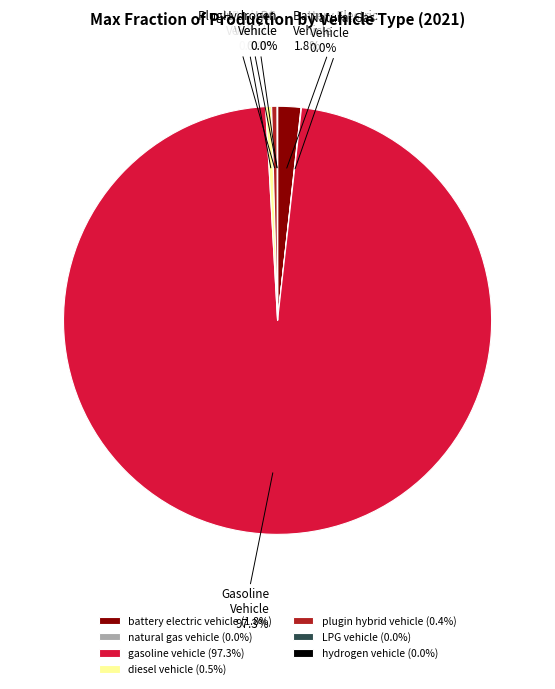

To the nearest percent, what is the combined percentage of plugin hybrid vehicle and battery electric vehicle?

2%